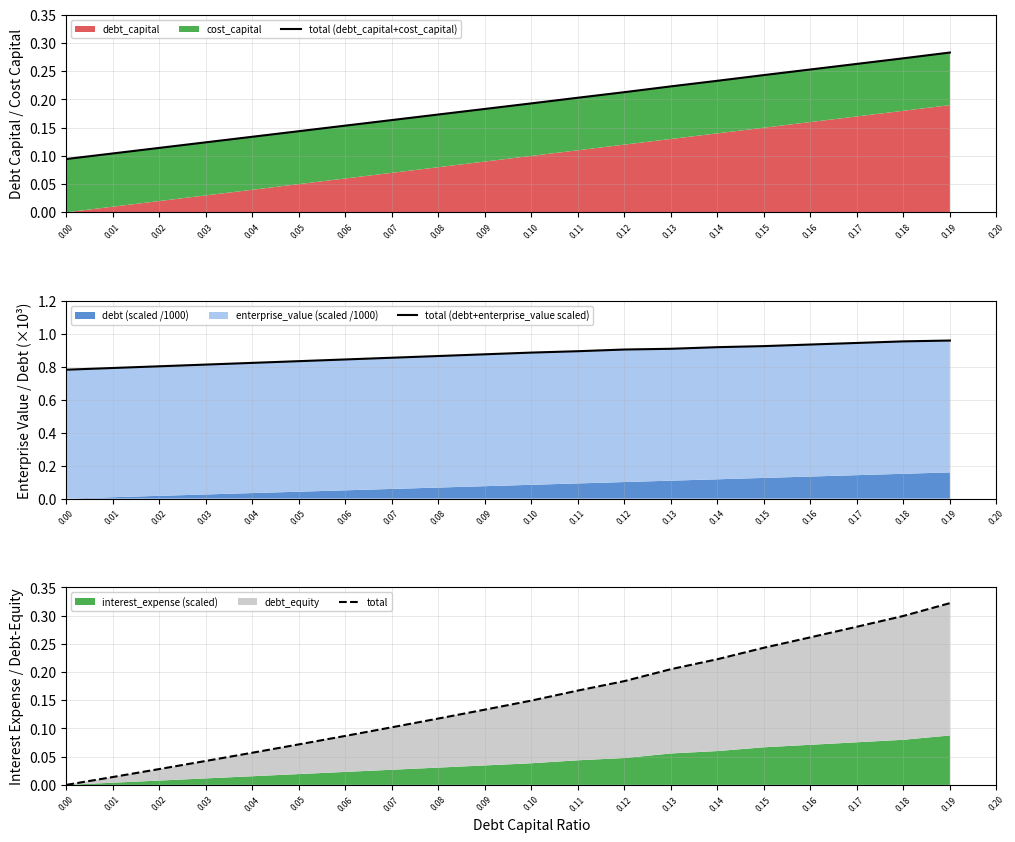

The total (debt+enterprise_value scaled) series shows 0.9 at 0.11. True or false?

True